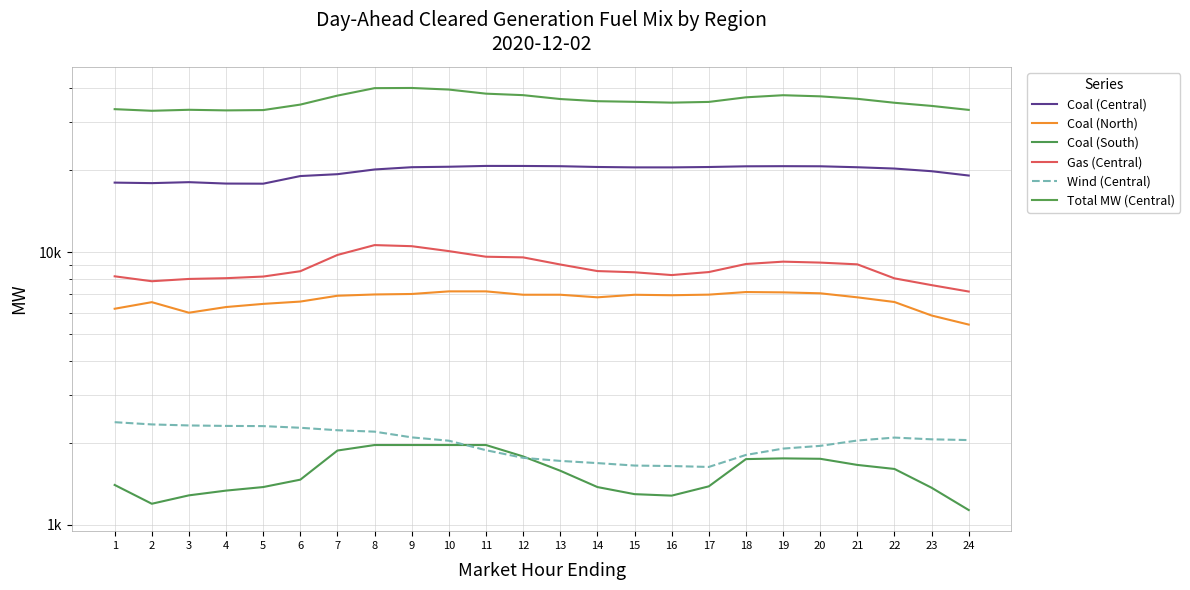

Which category has the lowest value across all series?

24